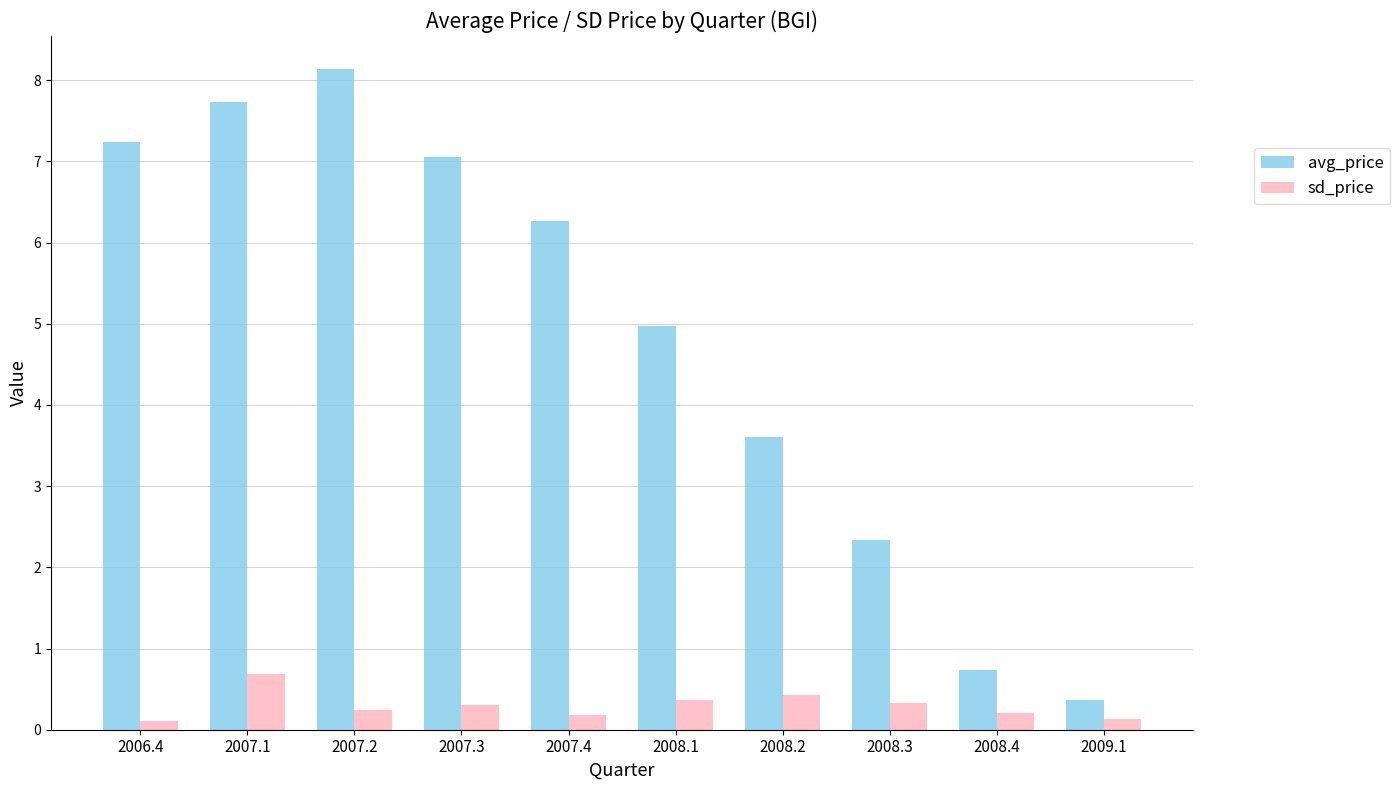

At which label is avg_price closest to 4?

2008.2